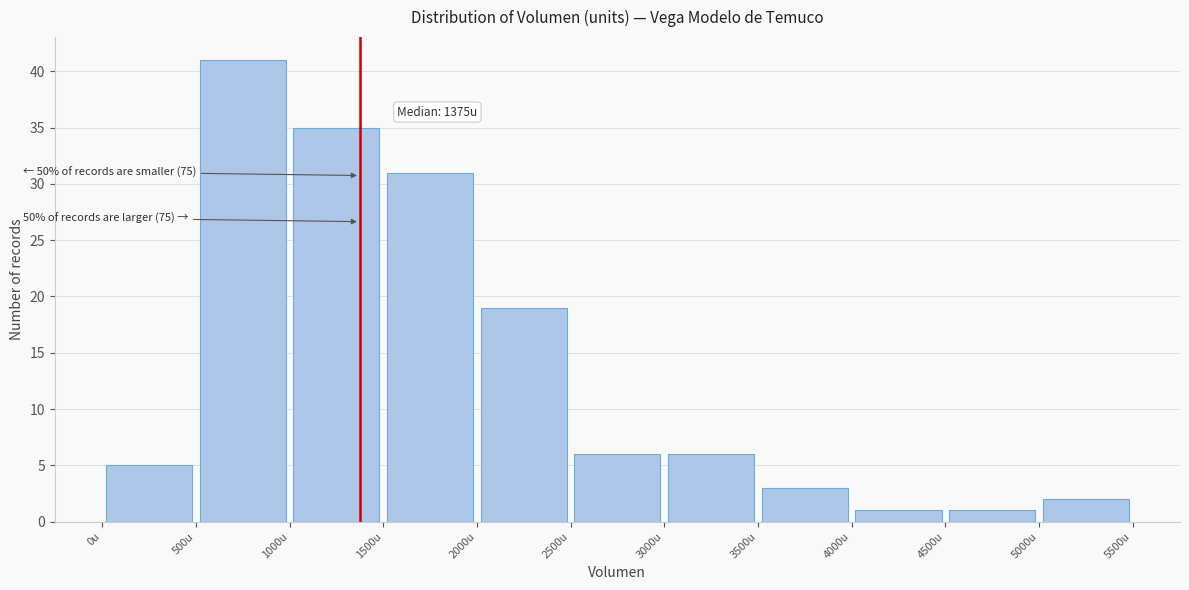

Over which range of the x-axis is the bar tallest?

500 to 1000